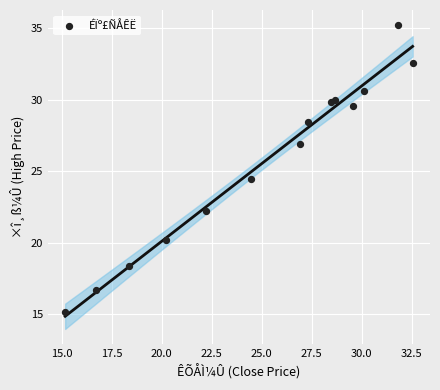

What is the range of Y values (max minus min)?

20.0